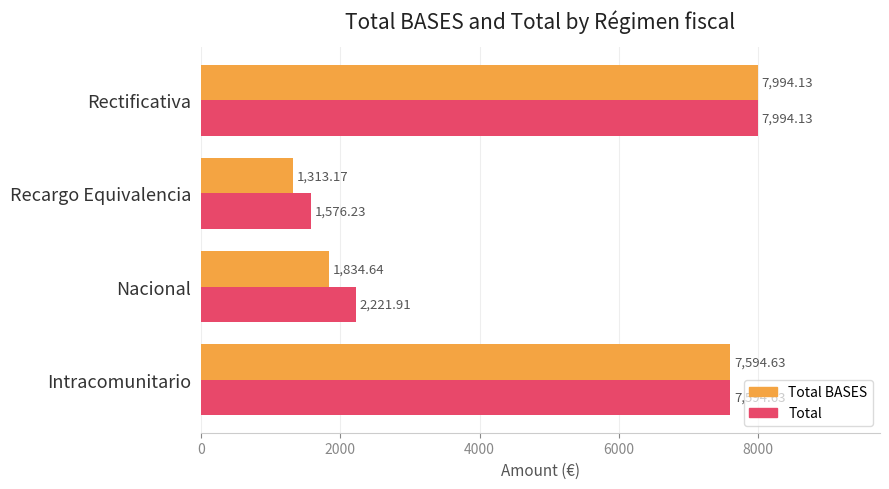

Between Recargo Equivalencia and Rectificativa, which series saw the biggest shift?

Total BASES